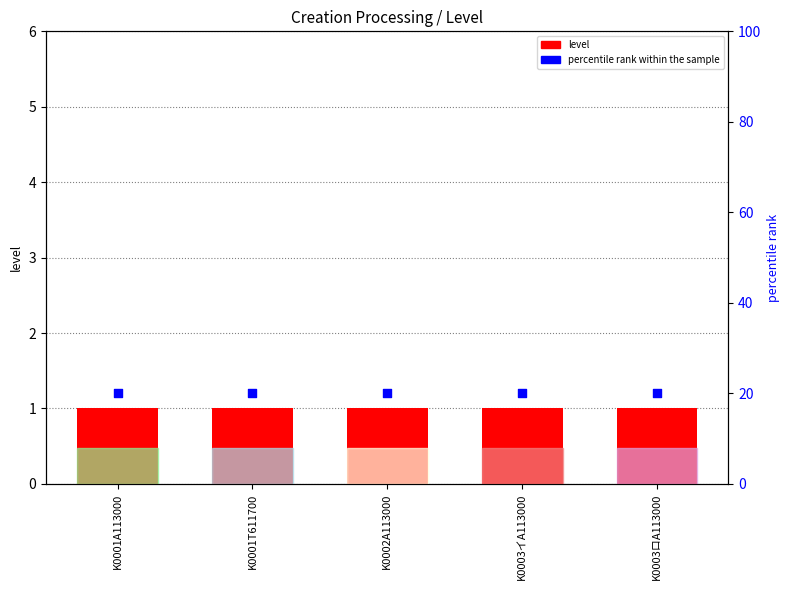

Which series contains the highest Y value?

percentile rank within the sample